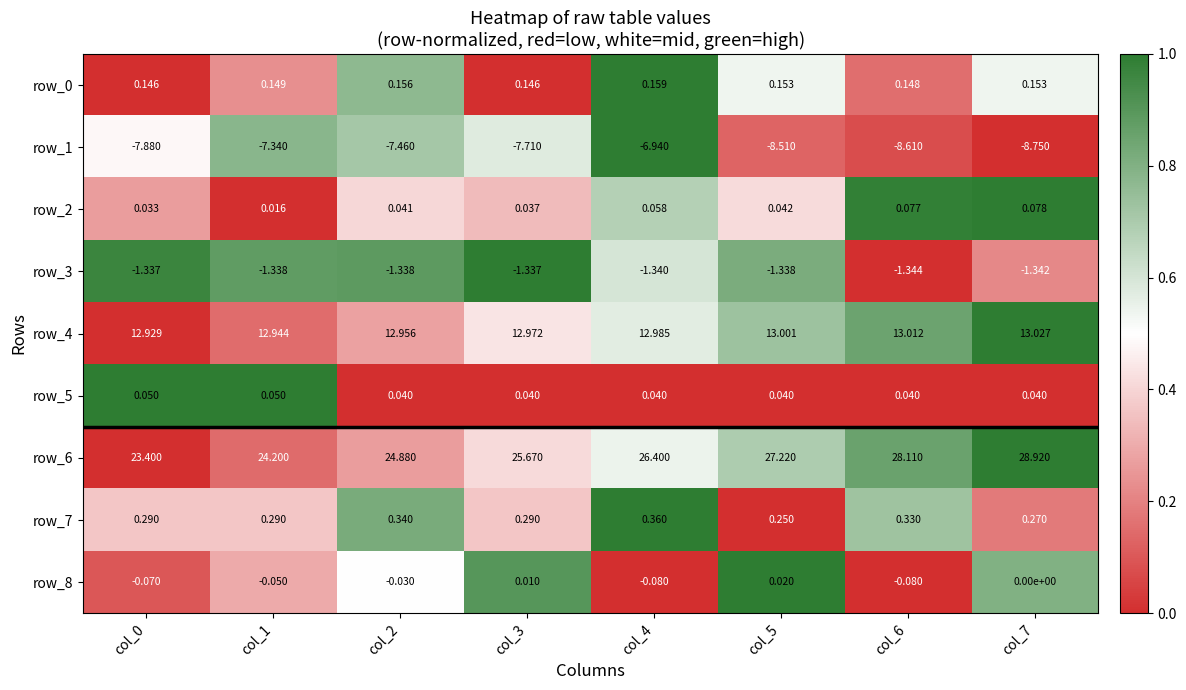

Is the value of row_1 at col_2 greater than the value of row_6 at col_3?

No